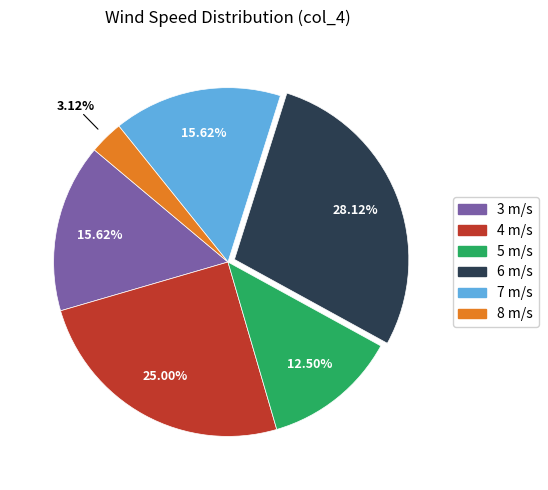

Is there any slice that represents more than half of the pie?

No